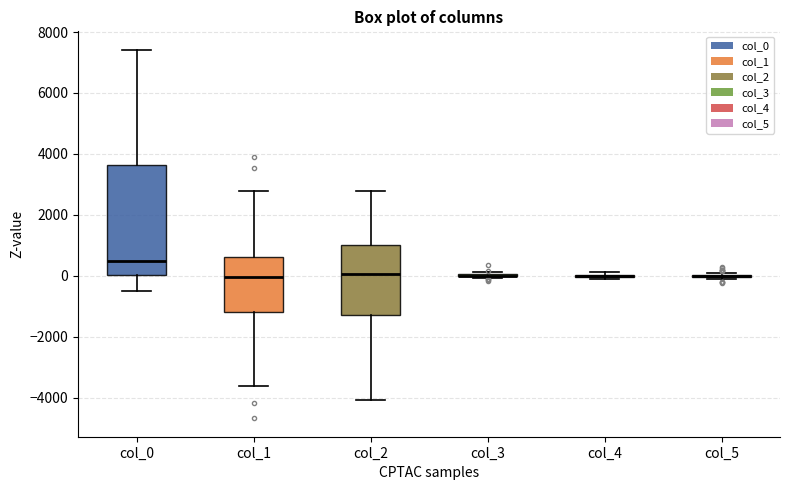

Which box is the tallest, from its lower edge to its upper edge?

col_0